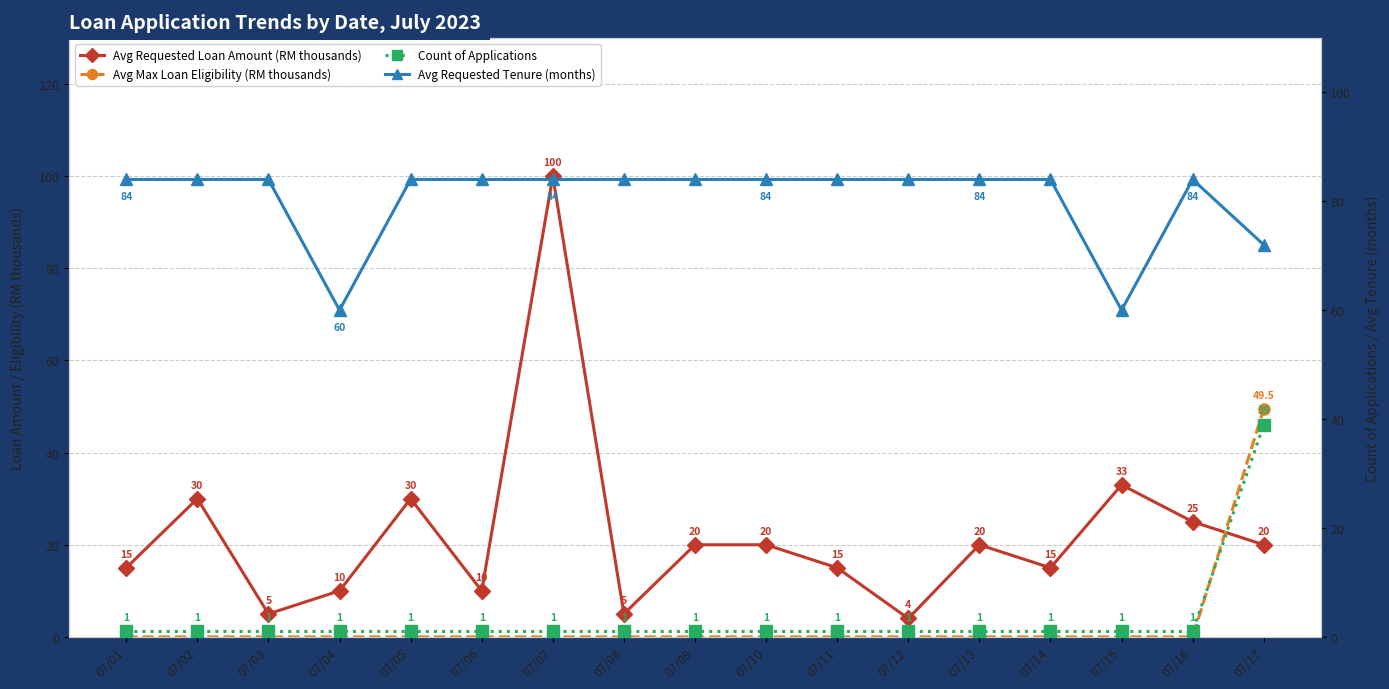

True or false: Count of Applications has more than 0 points higher than both neighbors.

False